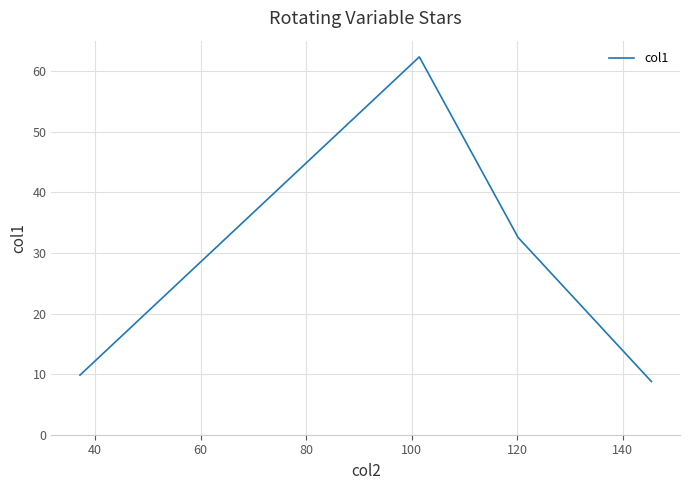

What is the maximum value shown in the chart?

62.3